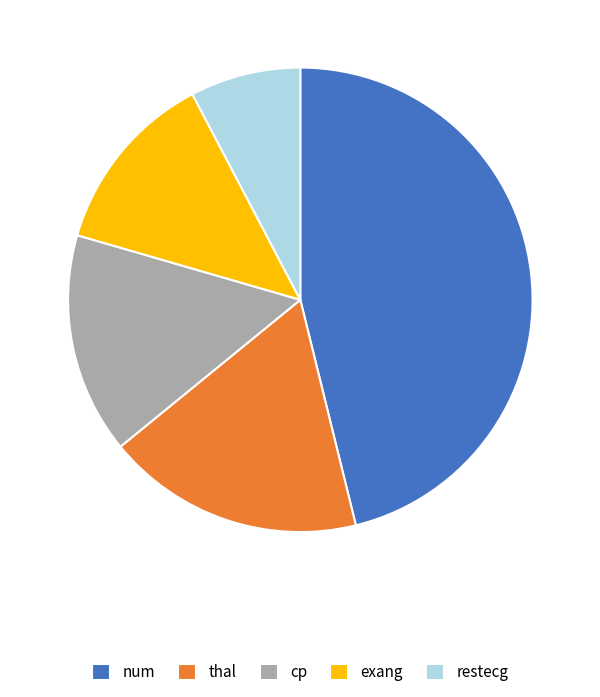

Do thal and num together represent more than half of the pie?

Yes